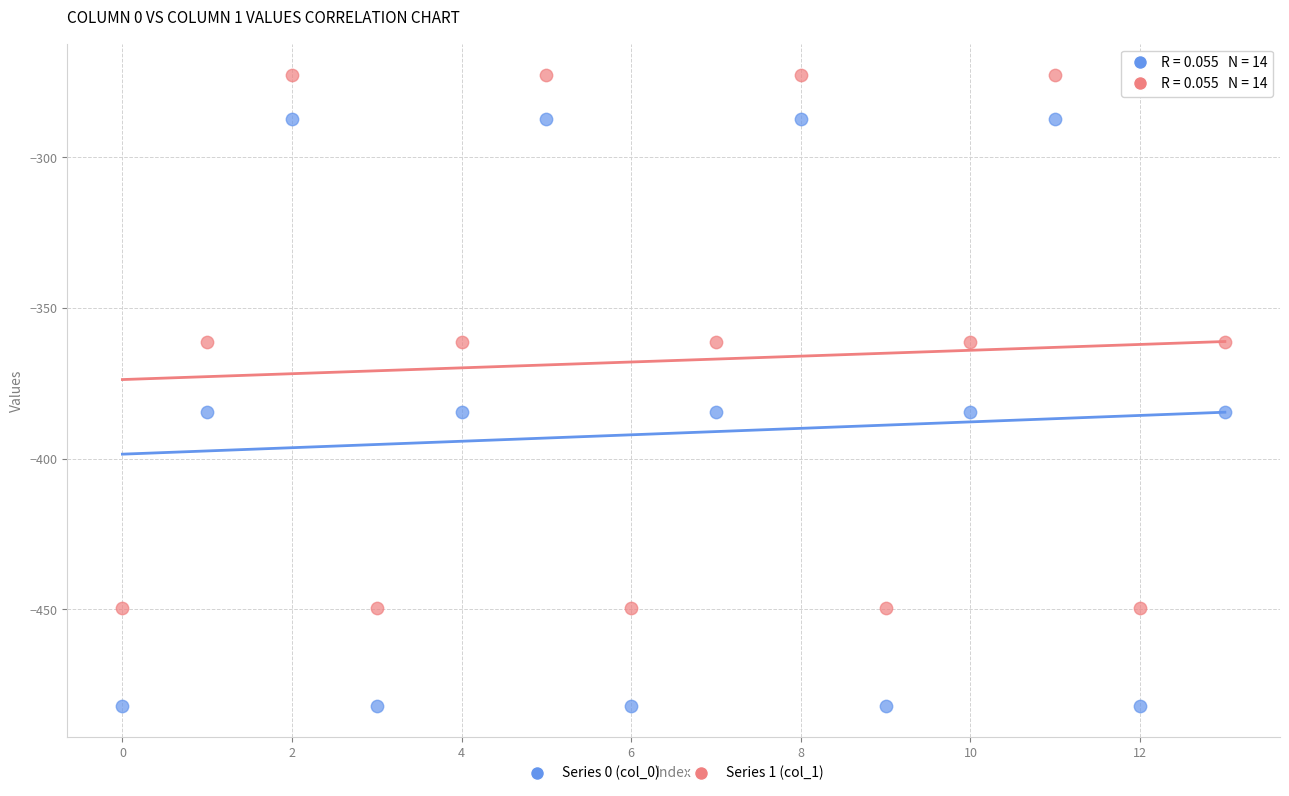

Which series contains the highest Y value?

Series 1 (col_1)